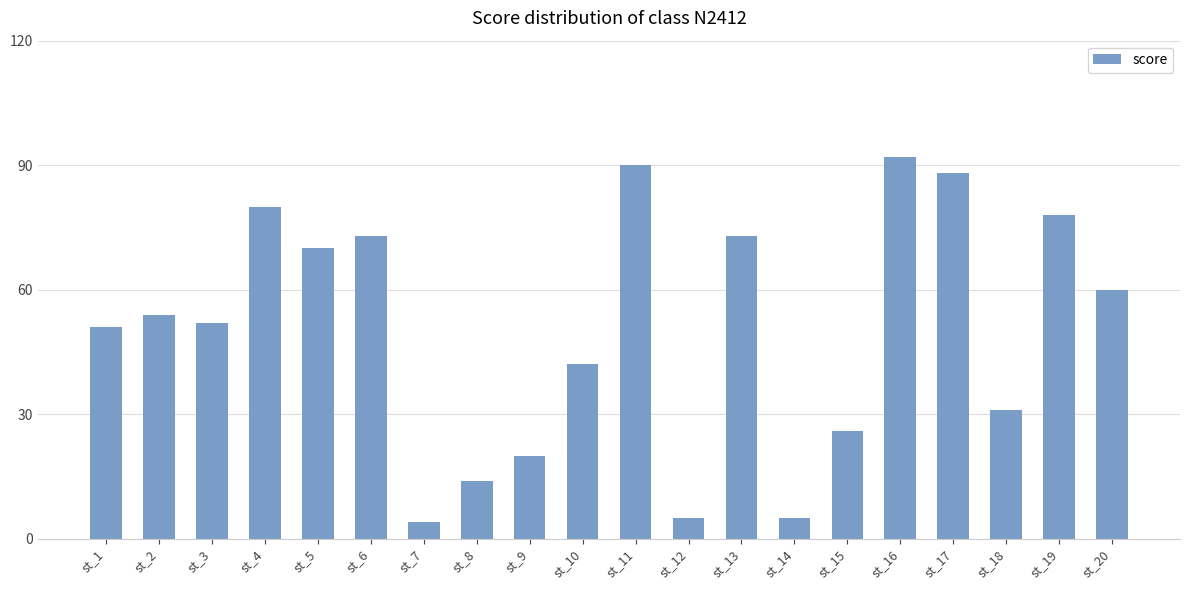

What is the sum of all values?

1008